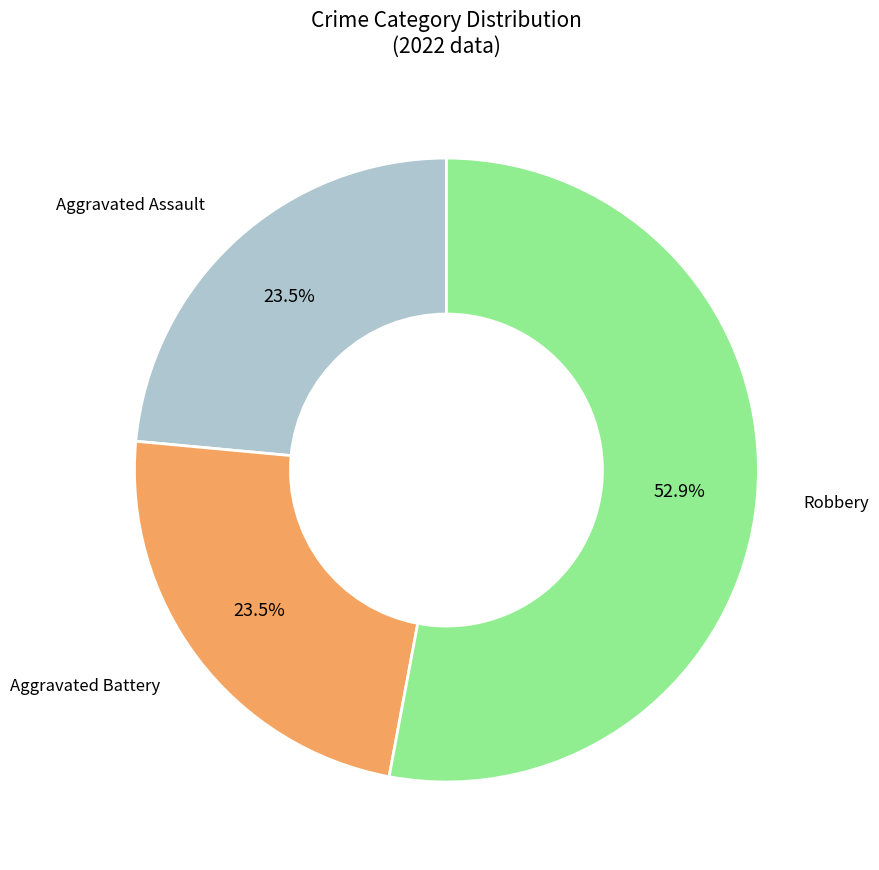

Is there any slice that represents more than half of the pie?

Yes